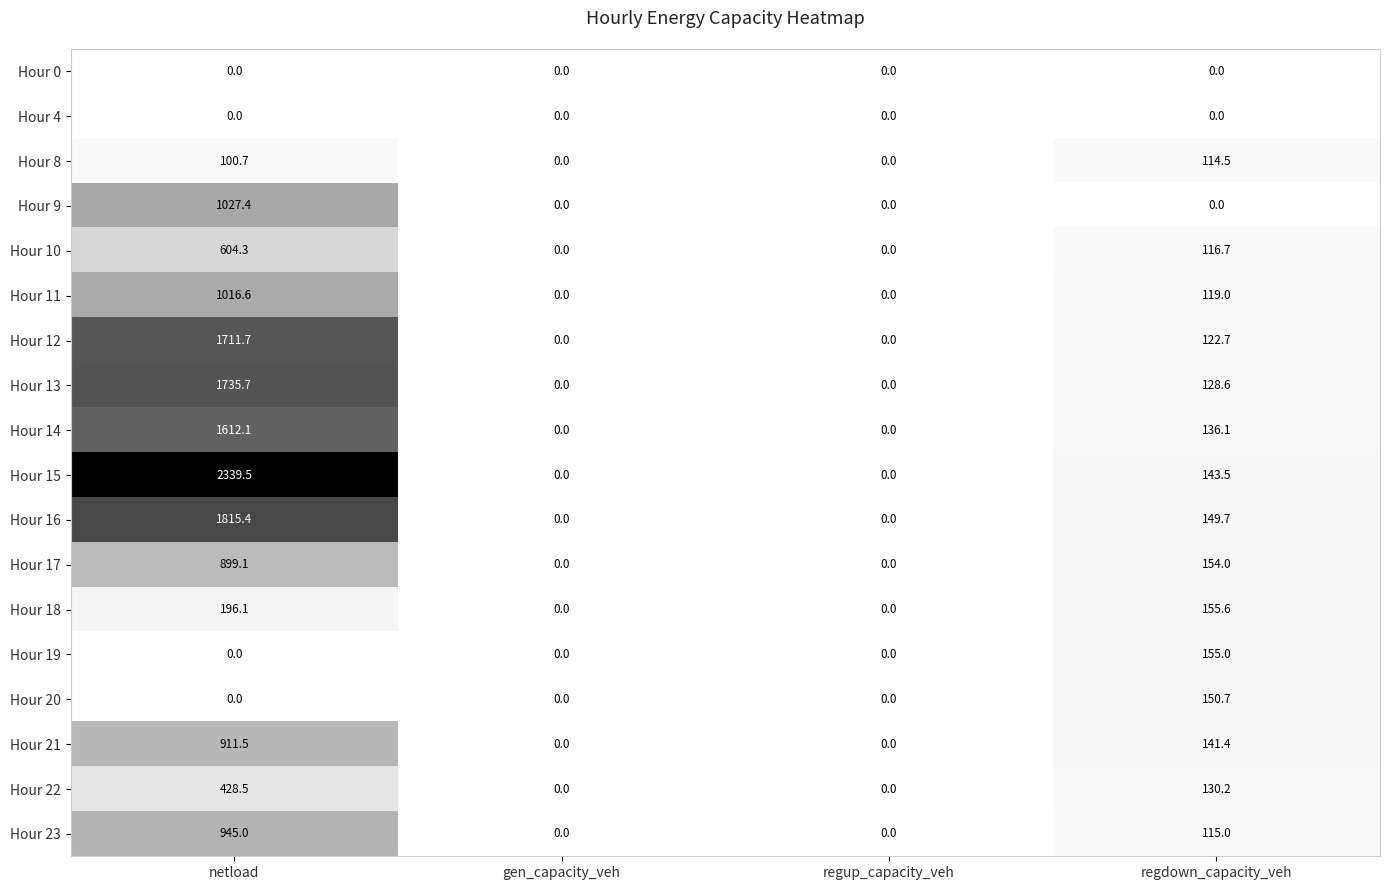

The value of Hour 8 at regdown_capacity_veh is 114.5. True or false?

True